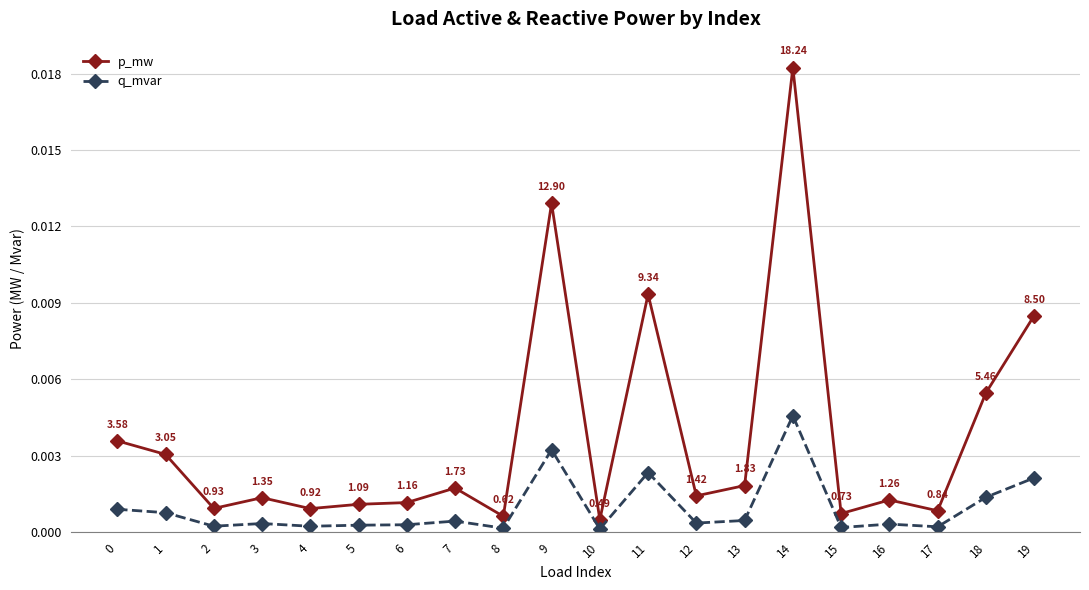

At which category is the sum across all series the highest?

14